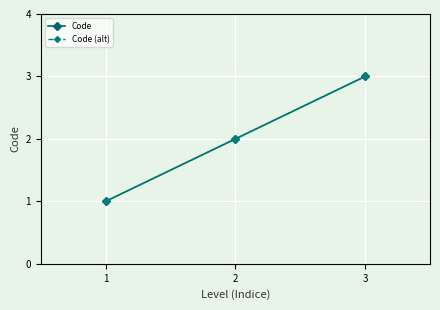

At 2, list the series in order from largest to smallest.

Code, Code (alt)